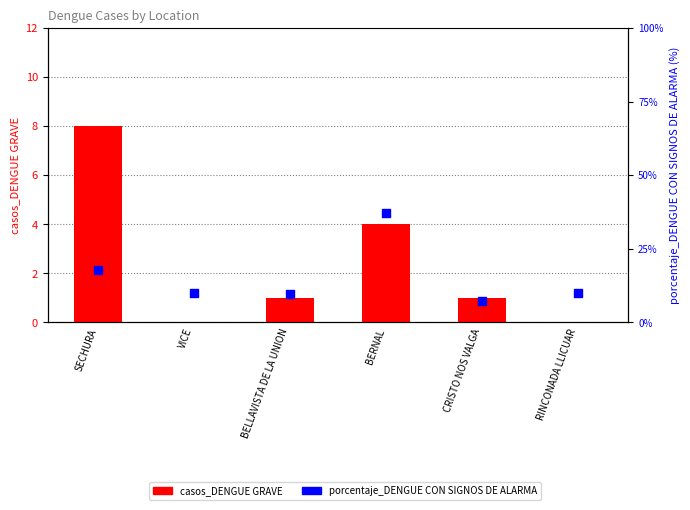

At which category is the sum across all series the highest?

BERNAL